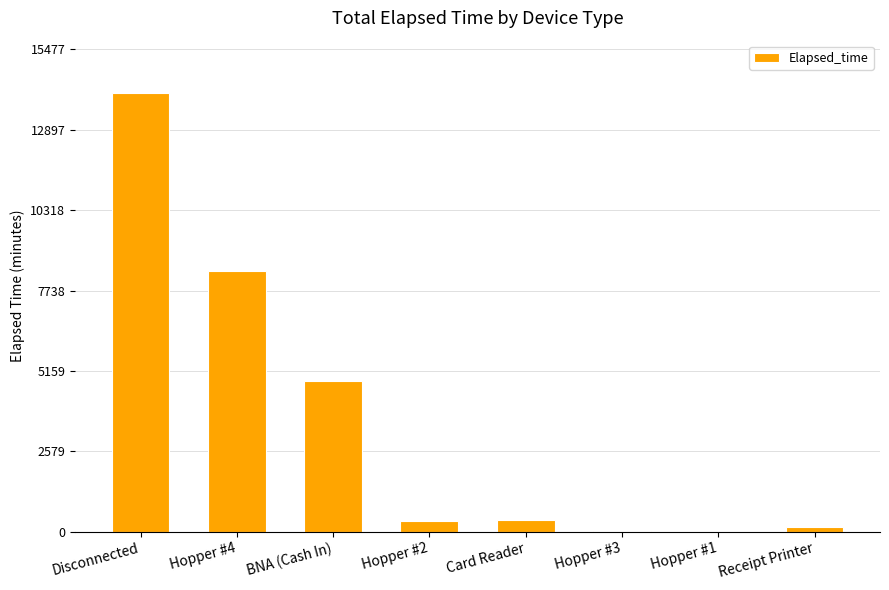

Where is the data nearest to the value 7035?

Hopper #4